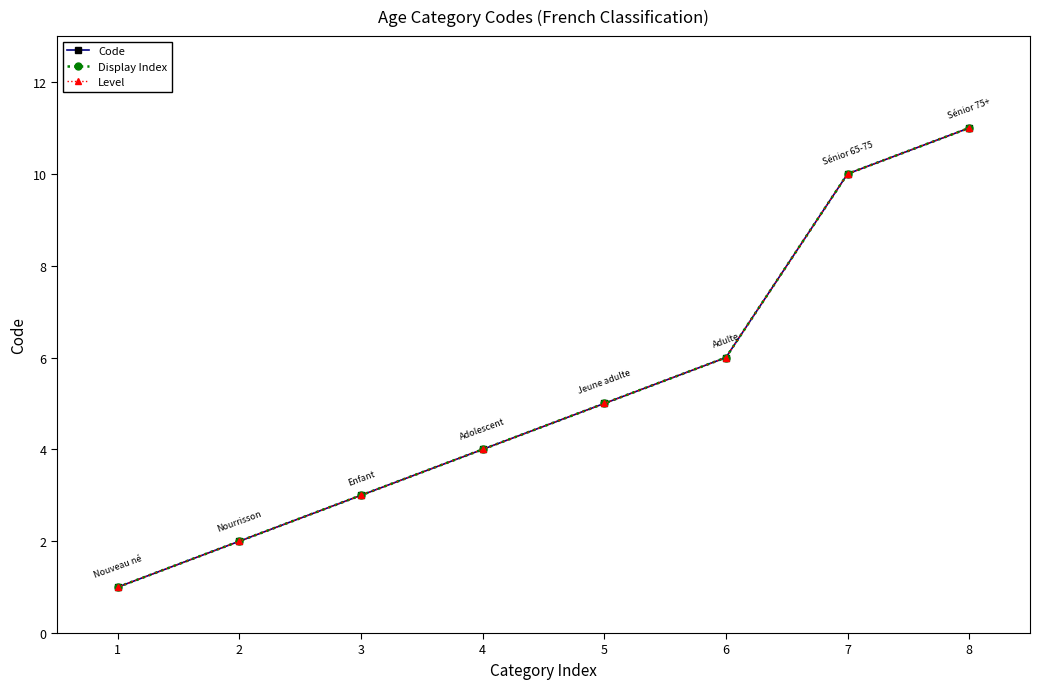

What is the difference between the maximum and minimum values in the Code series?

10